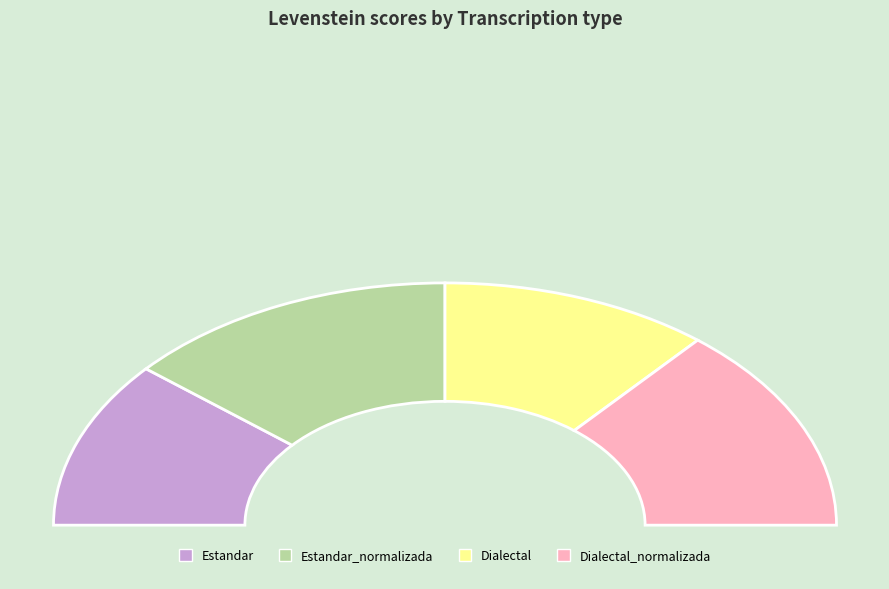

Does Estandar account for over 50% of the chart?

No